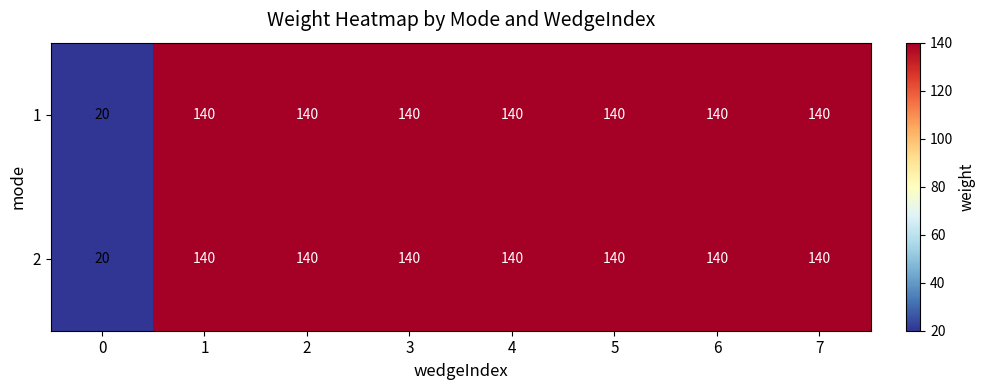

What is the sum of the 1 values at 2 and 0?

160